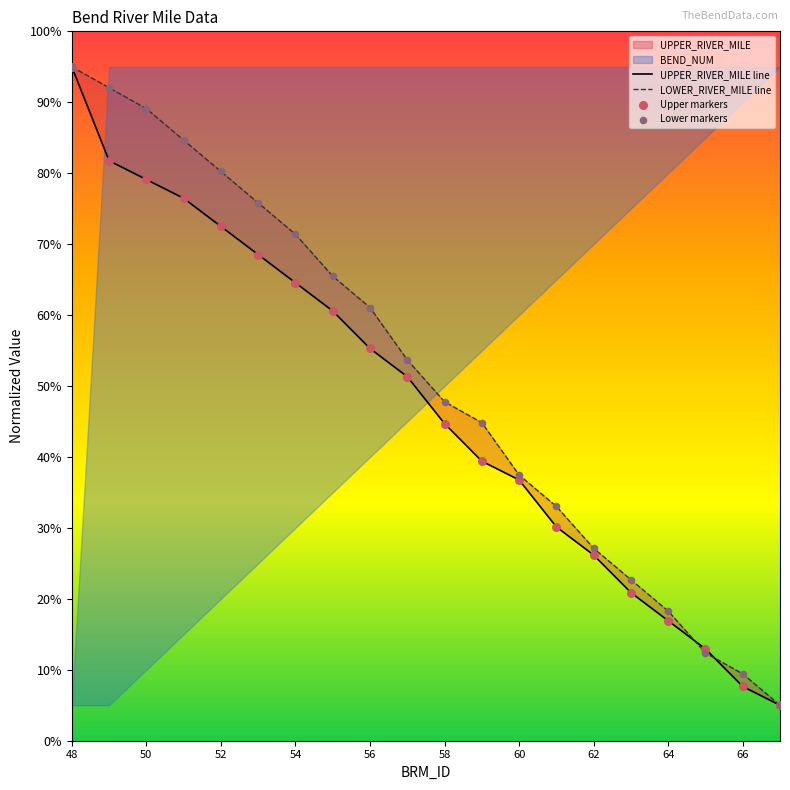

At which category is the sum across all series the highest?

48